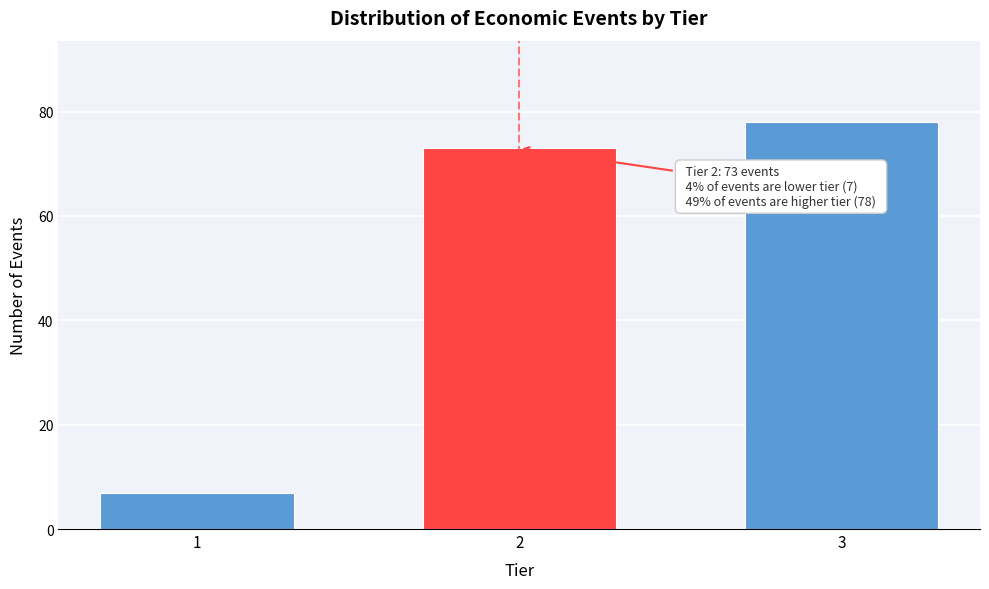

Reading left to right, extract all data points from this chart.

1=7	2=73	3=78